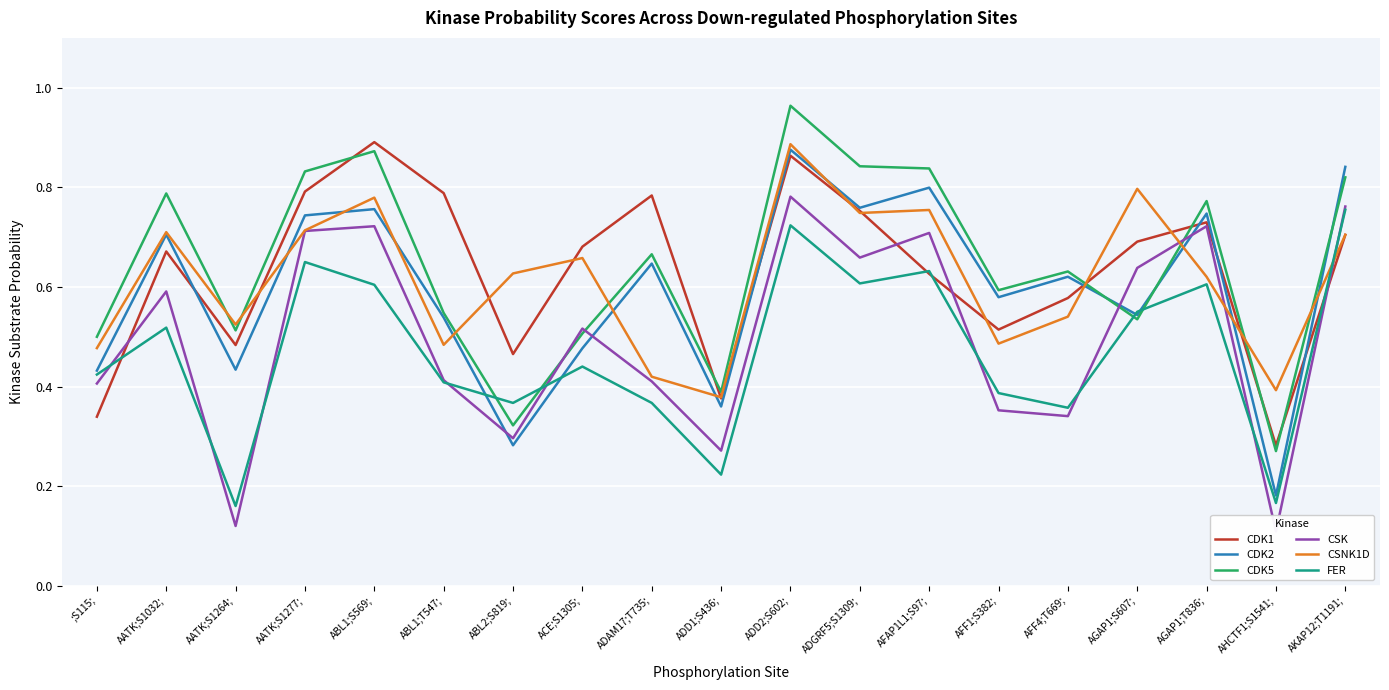

What is the minimum value for CDK5?

0.3